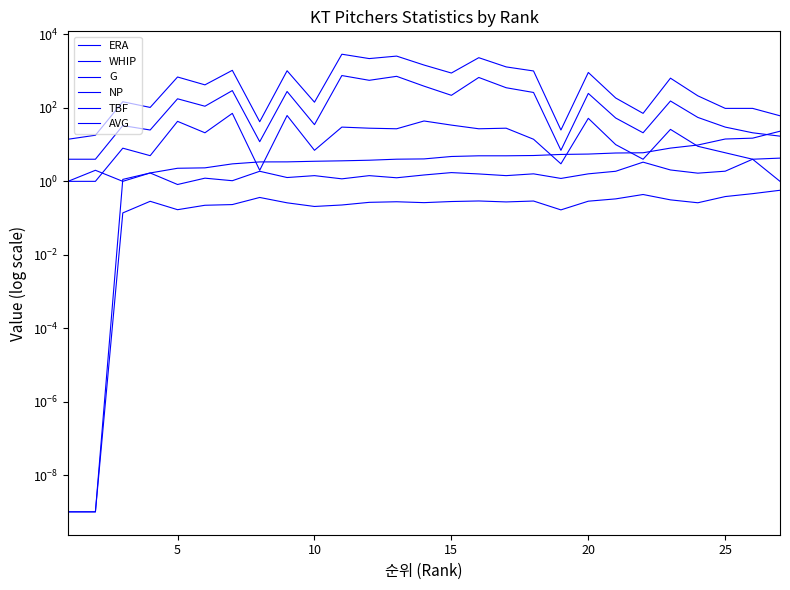

Is the value of AVG at 16 greater than the value of WHIP at 15?

No